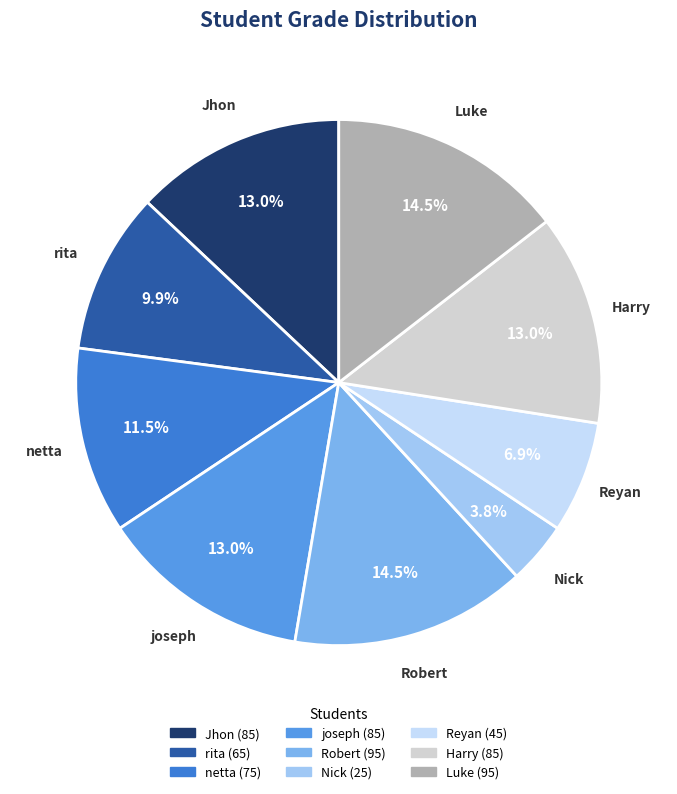

Is it true that rita is 10% of the pie?

True